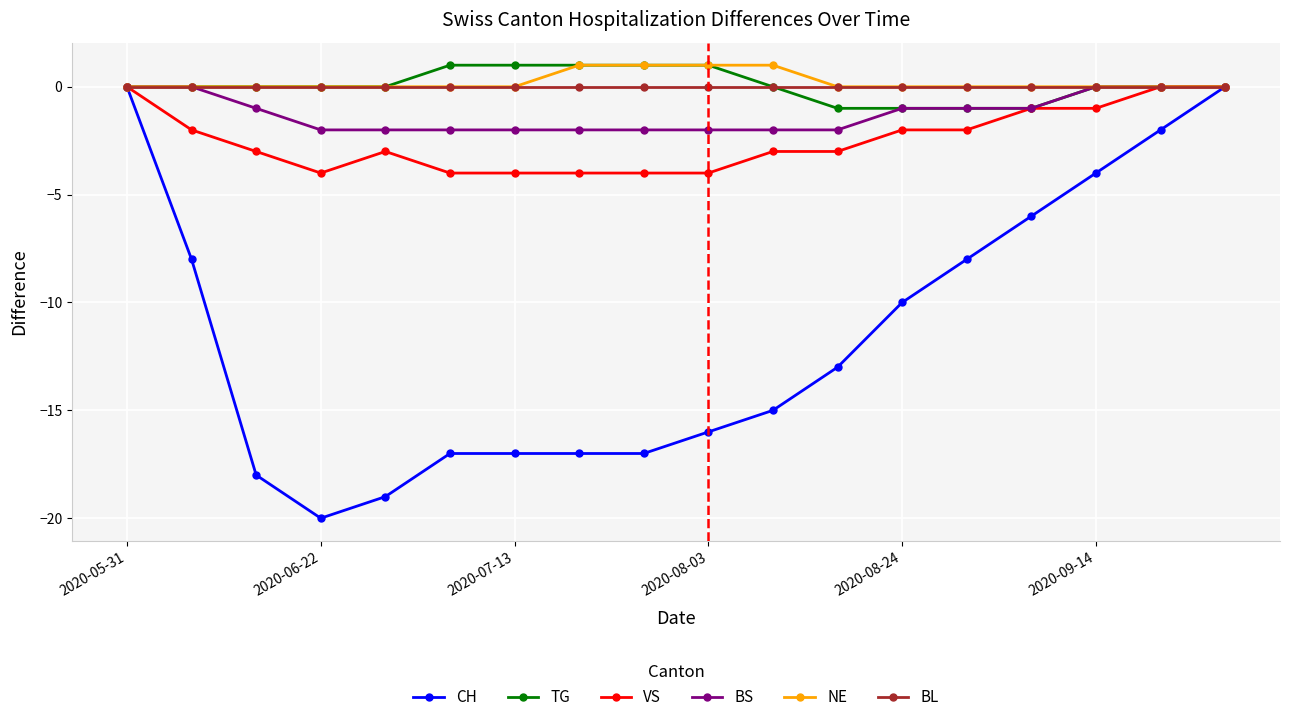

Reading left to right, extract all data points from this chart.

CH: 0	-8	-18	-20	-19	-17	-17	-17	-17	-16	-15	-13	-10	-8	-6	-4	-2	0
TG: 0	0	0	0	0	1	1	1	1	1	0	-1	-1	-1	-1	0	0	0
VS: 0	-2	-3	-4	-3	-4	-4	-4	-4	-4	-3	-3	-2	-2	-1	-1	0	0
BS: 0	0	-1	-2	-2	-2	-2	-2	-2	-2	-2	-2	-1	-1	-1	0	0	0
NE: 0	0	0	0	0	0	0	1	1	1	1	0	0	0	0	0	0	0
BL: 0	0	0	0	0	0	0	0	0	0	0	0	0	0	0	0	0	0